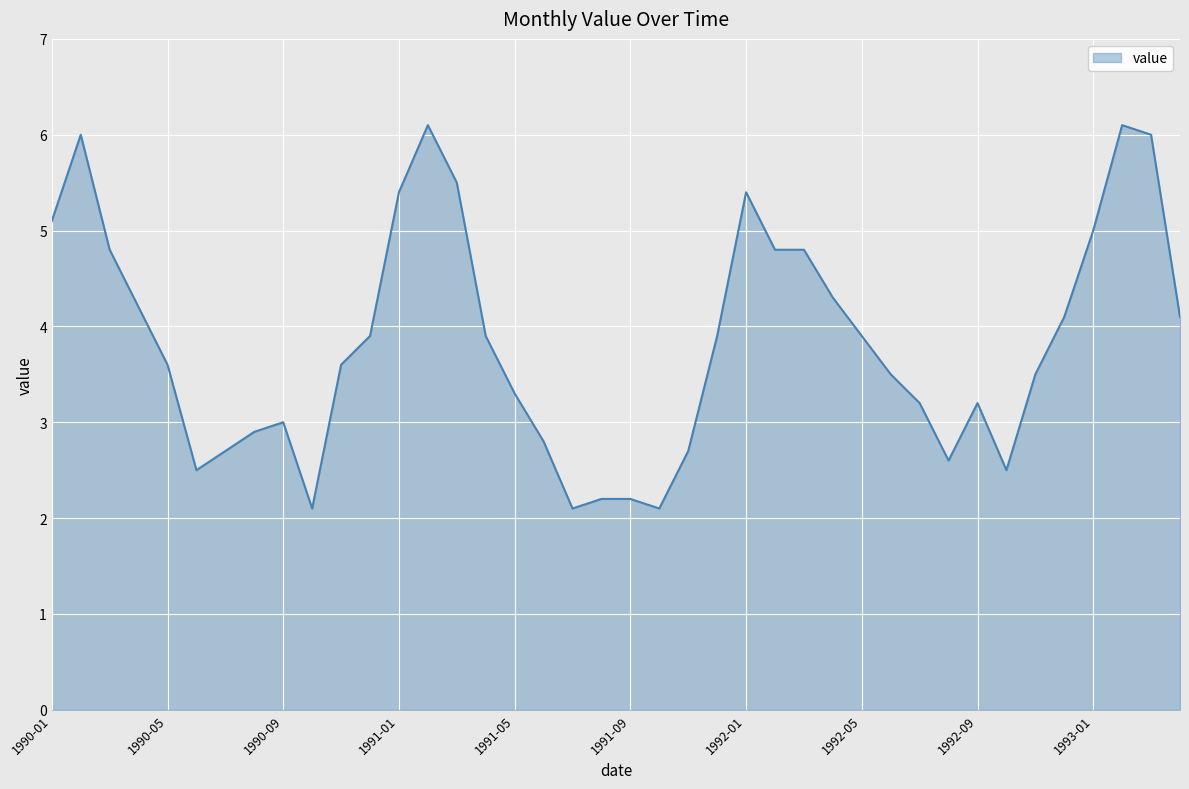

What is the greatest value displayed?

6.1